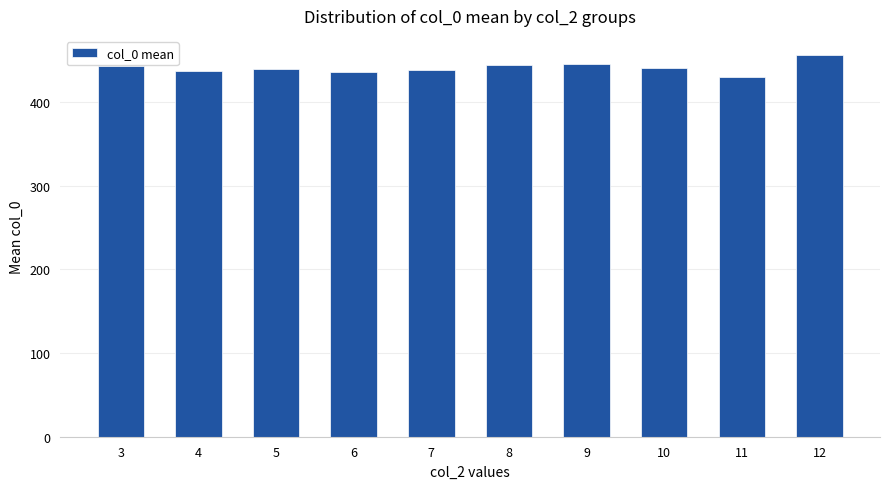

True or false: the data shows 445.0 at 8.

True